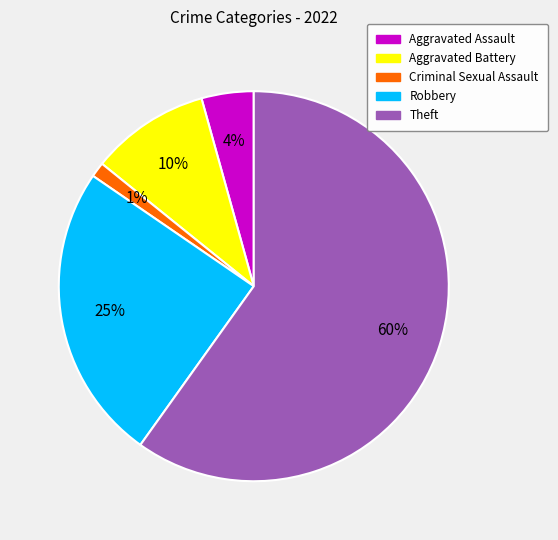

Which slice is the smallest?

Criminal Sexual Assault